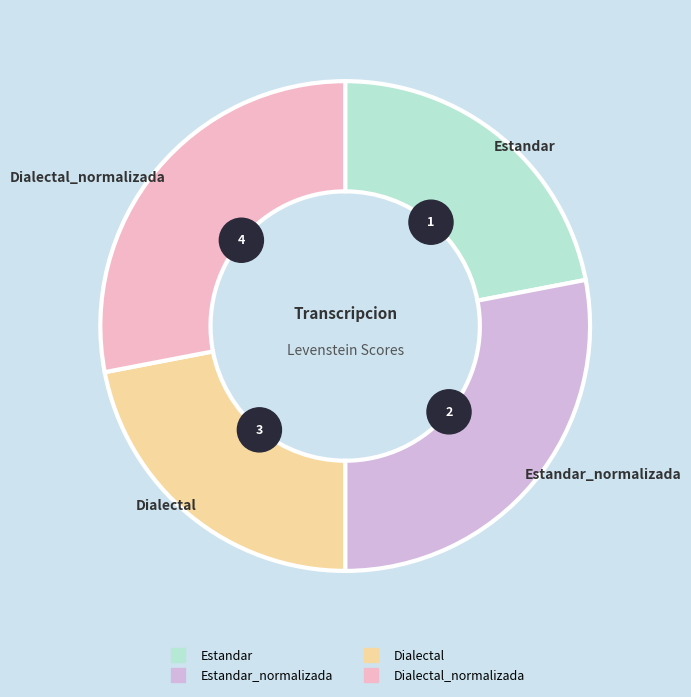

What is the largest slice in the pie chart?

Estandar_normalizada